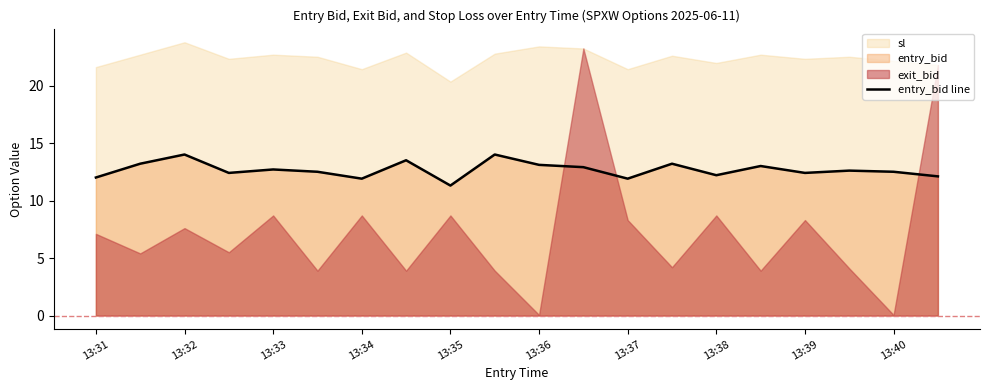

What is the sum of all values?

253.4